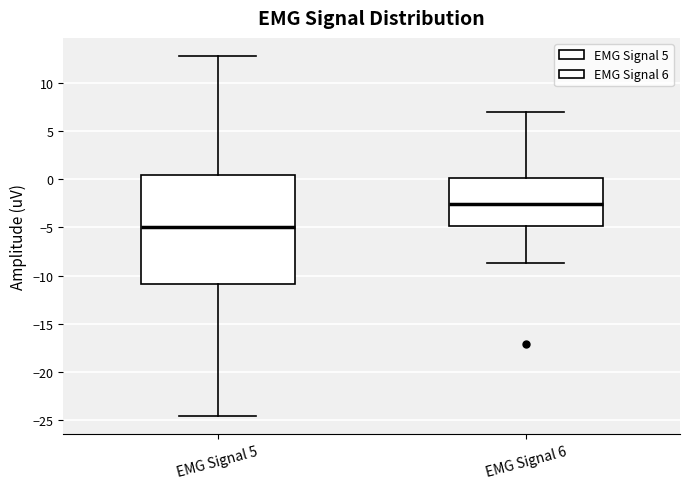

Reading left to right, transcribe this box plot: for each box, give where its median line is, the range the box spans, and where its two whiskers end, as read against the y-axis. The values are not printed on the chart, so give them approximately, as read against the axis.

EMG Signal 5: median -5.0, box -11.0 to 0.5, whiskers -24.5 to 13.0
EMG Signal 6: median -2.5, box -5.0 to 0.0, whiskers -8.5 to 7.0